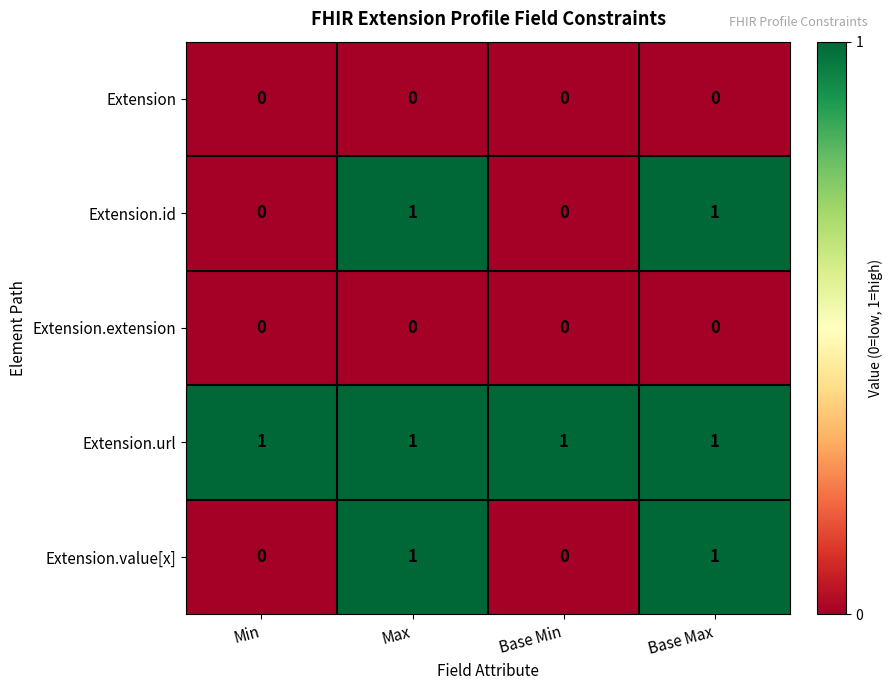

How many Extension.id values are between 0 and 1?

4